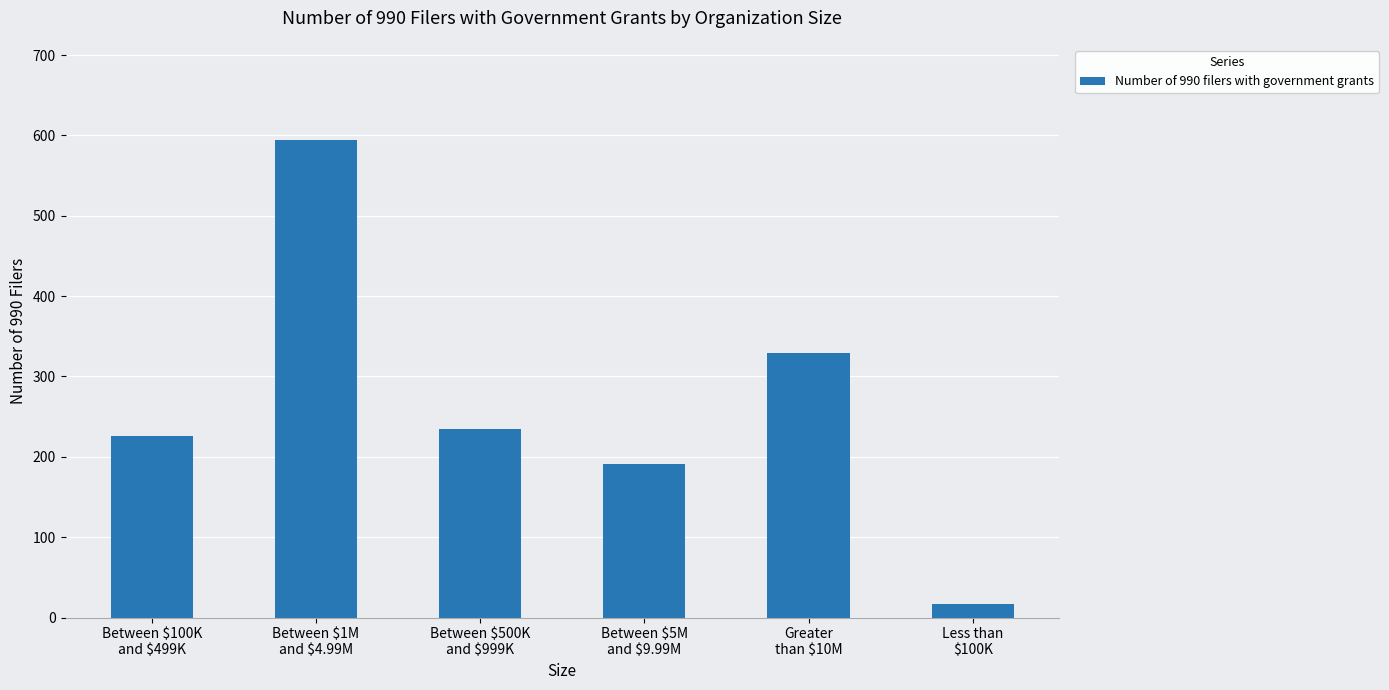

Reading left to right, transcribe all the data shown in this chart.

226	594	235	191	329	17